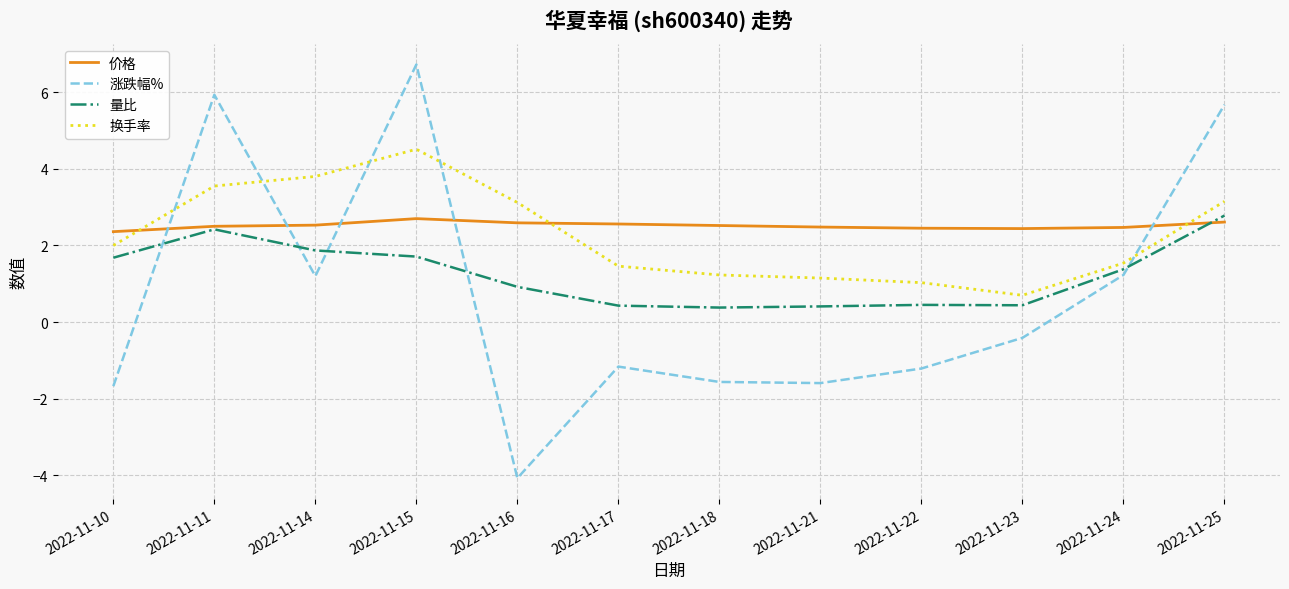

What is the minimum value for 换手率?

0.7